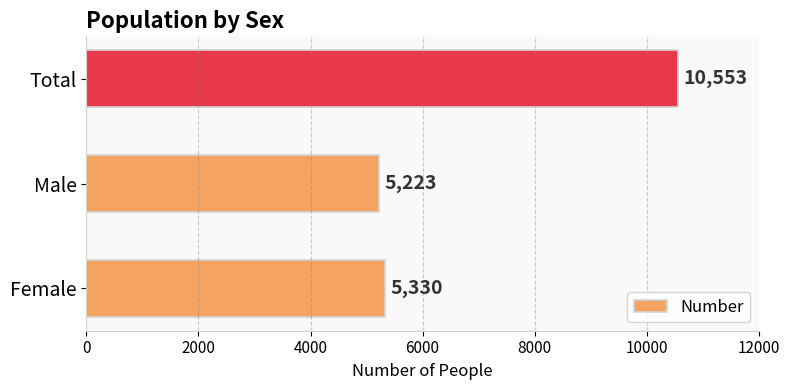

What is the maximum value shown in the chart?

10553